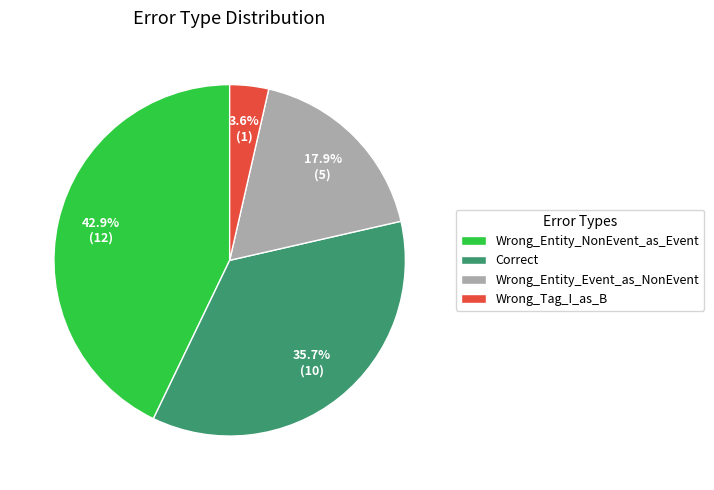

How many segments does this pie chart have?

4